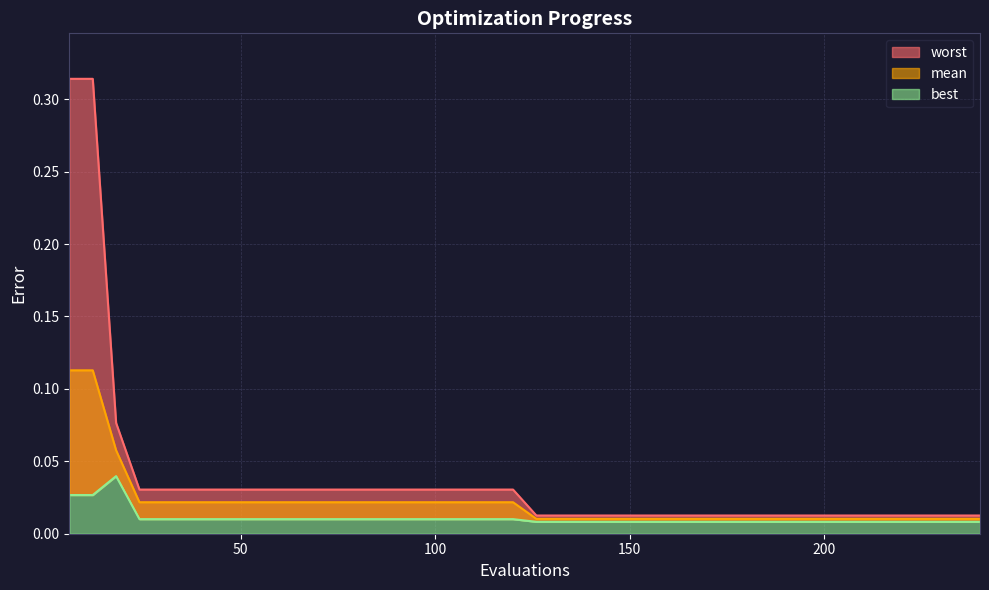

Reading right to left, list all the values displayed in this chart.

mean: 0.0	0.0	0.0	0.0	0.0	0.0	0.0	0.0	0.0	0.0	0.0	0.0	0.0	0.0	0.0	0.0	0.0	0.0	0.0	0.0	0.0	0.0	0.0	0.0	0.0	0.0	0.0	0.0	0.0	0.0	0.0	0.0	0.0	0.0	0.0	0.0	0.0	0.1	0.1	0.1
best: 0.0	0.0	0.0	0.0	0.0	0.0	0.0	0.0	0.0	0.0	0.0	0.0	0.0	0.0	0.0	0.0	0.0	0.0	0.0	0.0	0.0	0.0	0.0	0.0	0.0	0.0	0.0	0.0	0.0	0.0	0.0	0.0	0.0	0.0	0.0	0.0	0.0	0.0	0.0	0.0
worst: 0.0	0.0	0.0	0.0	0.0	0.0	0.0	0.0	0.0	0.0	0.0	0.0	0.0	0.0	0.0	0.0	0.0	0.0	0.0	0.0	0.0	0.0	0.0	0.0	0.0	0.0	0.0	0.0	0.0	0.0	0.0	0.0	0.0	0.0	0.0	0.0	0.0	0.1	0.3	0.3